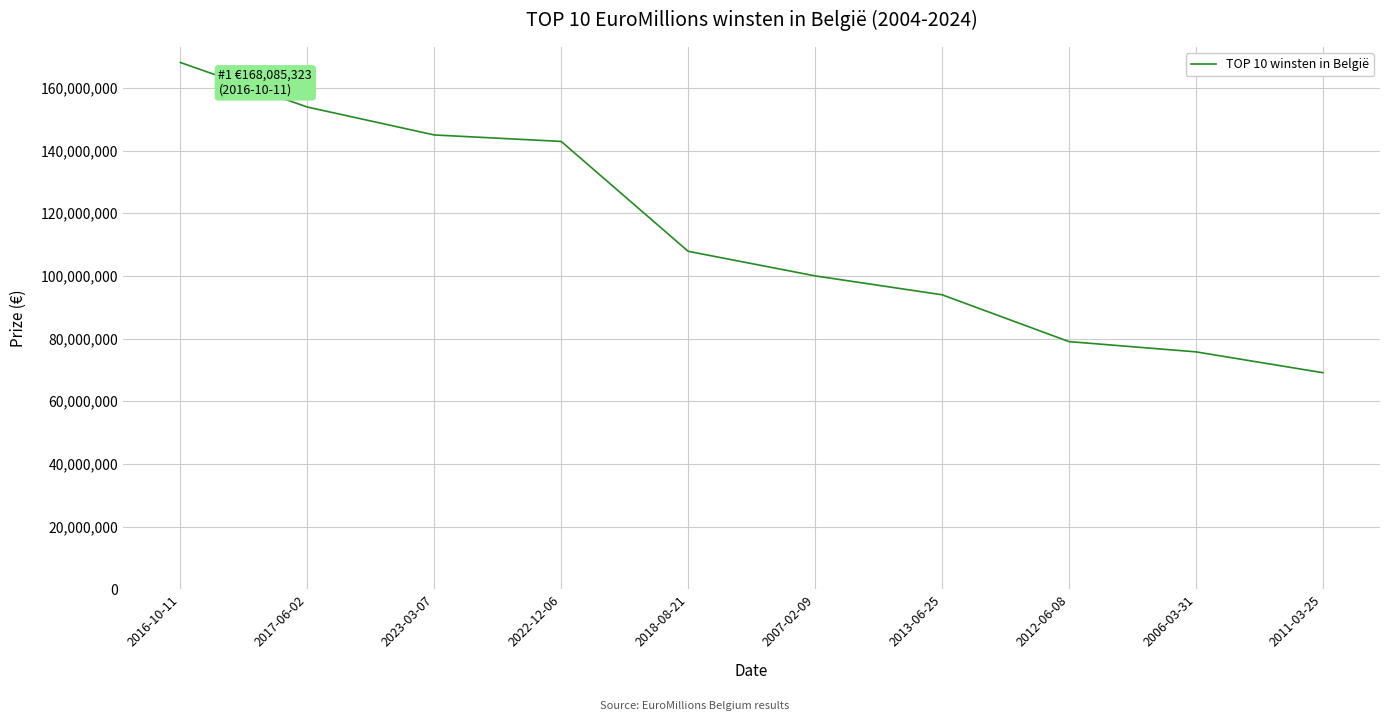

Where is the data nearest to the value 118595295?

2018-08-21